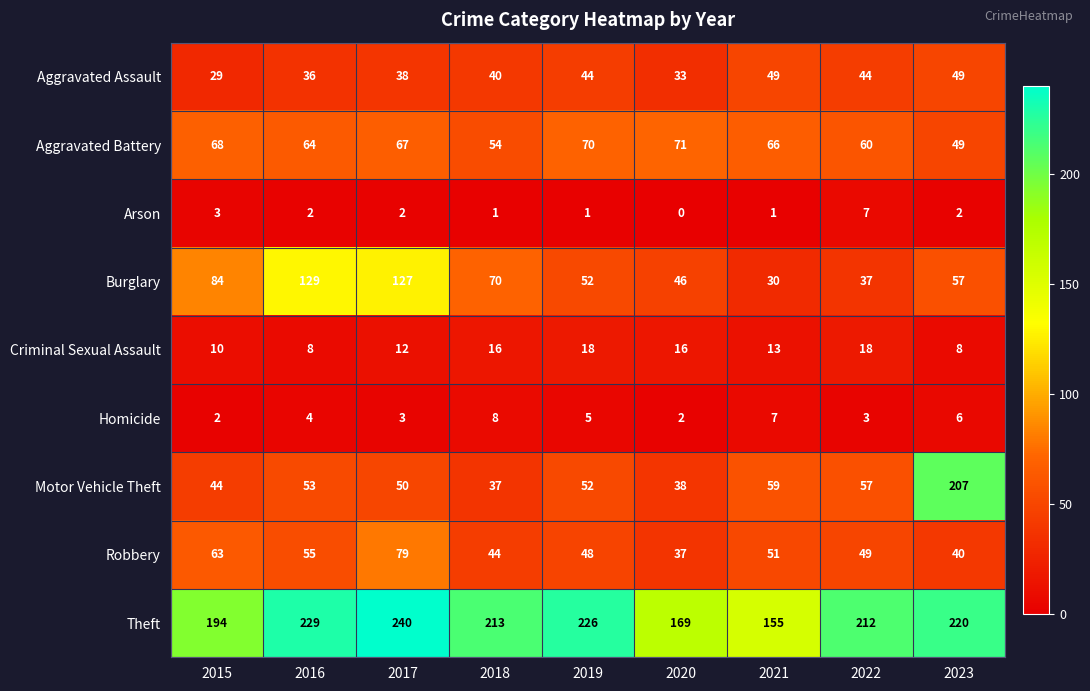

What is the spread (max minus min) of values at 2020?

169